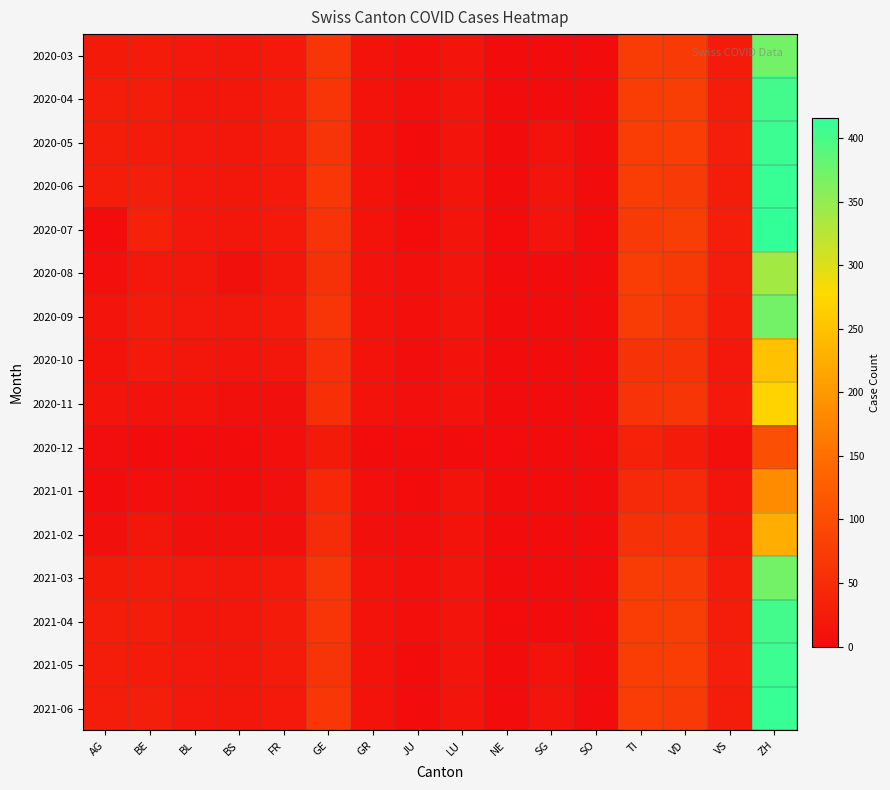

Which has a higher value, VS or LU?

VS